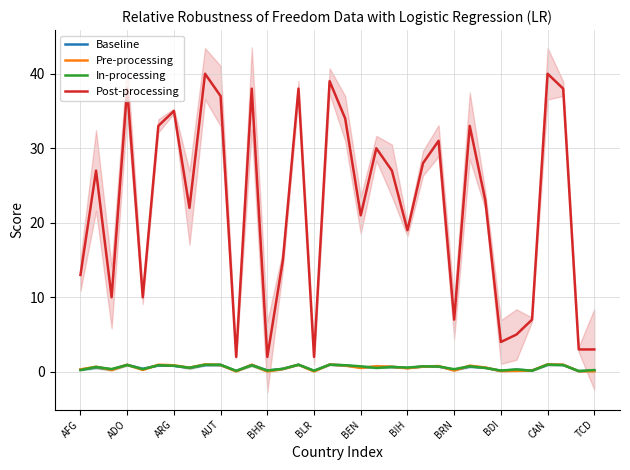

What is the label of the 20th point from the right?

14